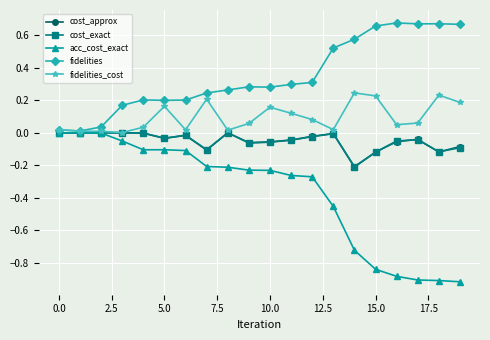

Which series has the largest range (max minus min)?

acc_cost_exact